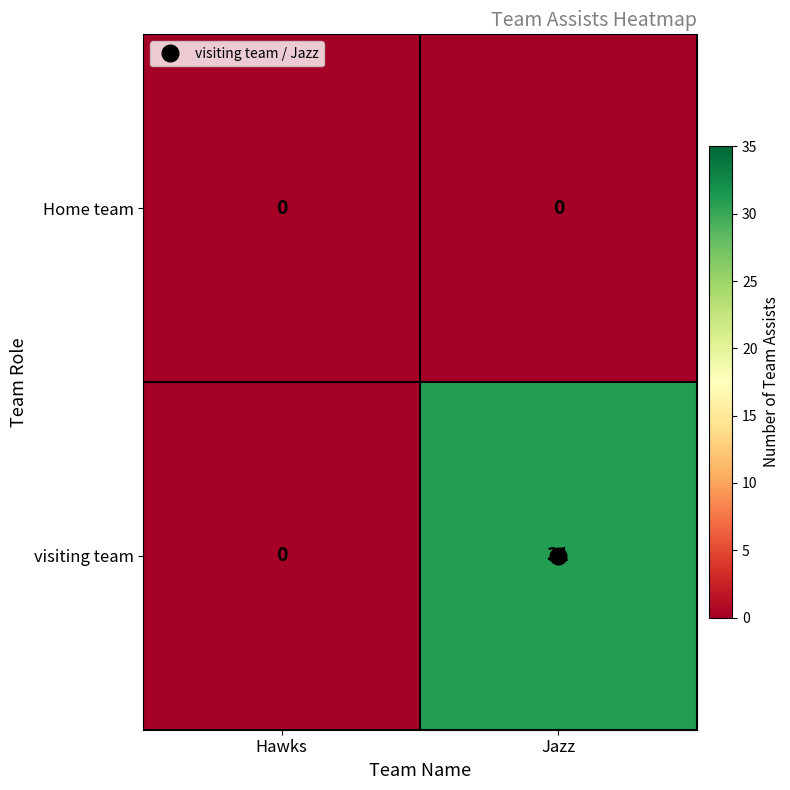

Between Hawks and Jazz, which series saw the biggest shift?

visiting team